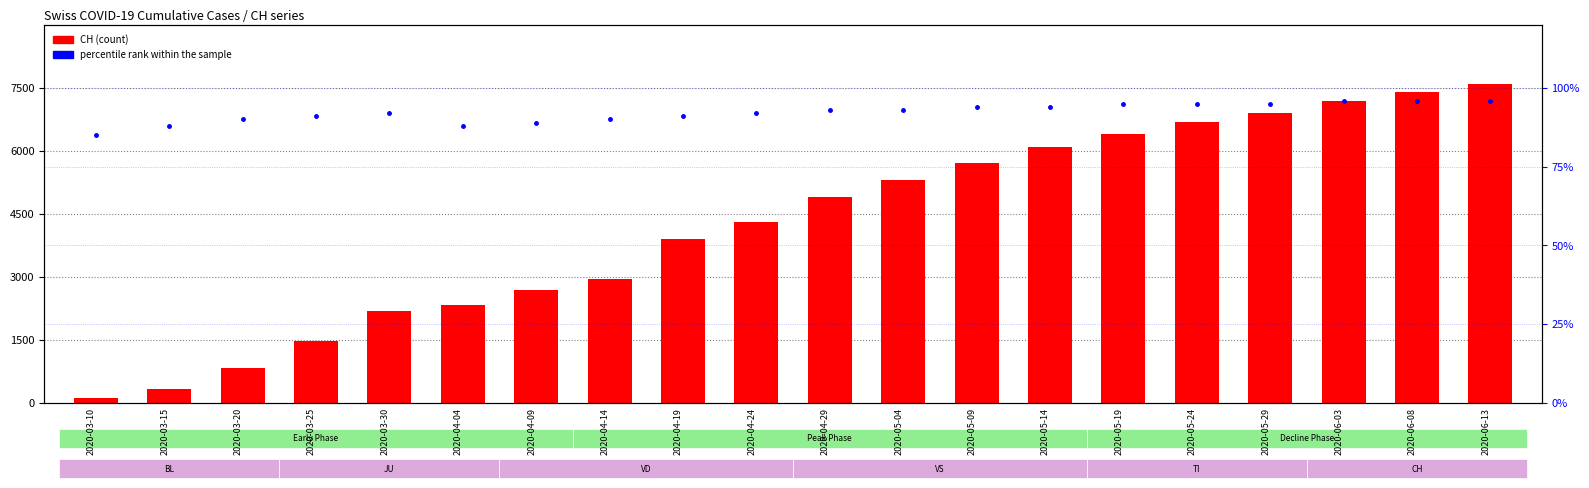

What is the greatest value displayed?

7600